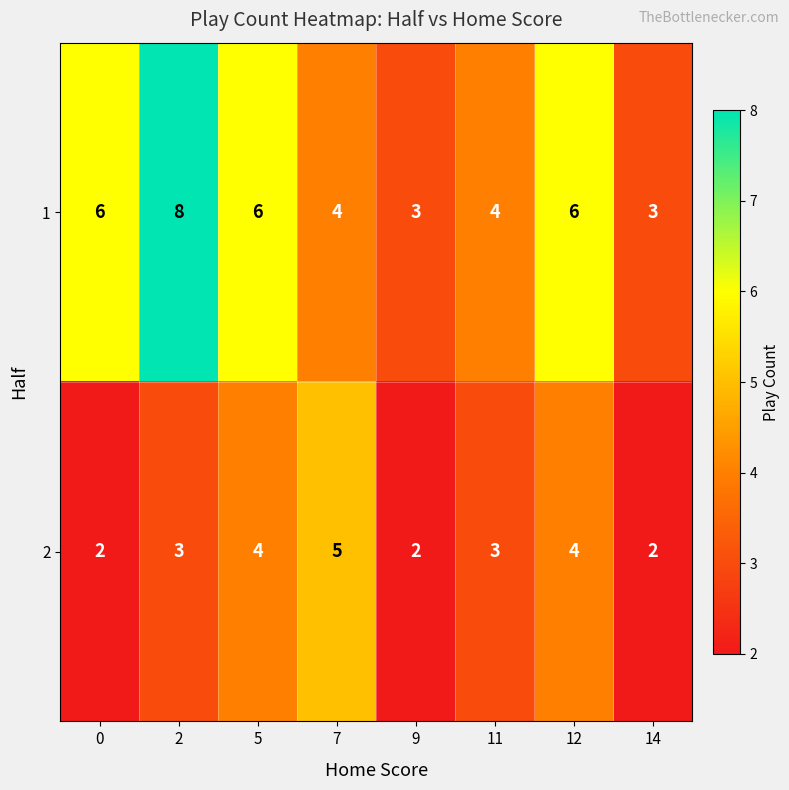

What is the approximate value of 1 at 12?

6